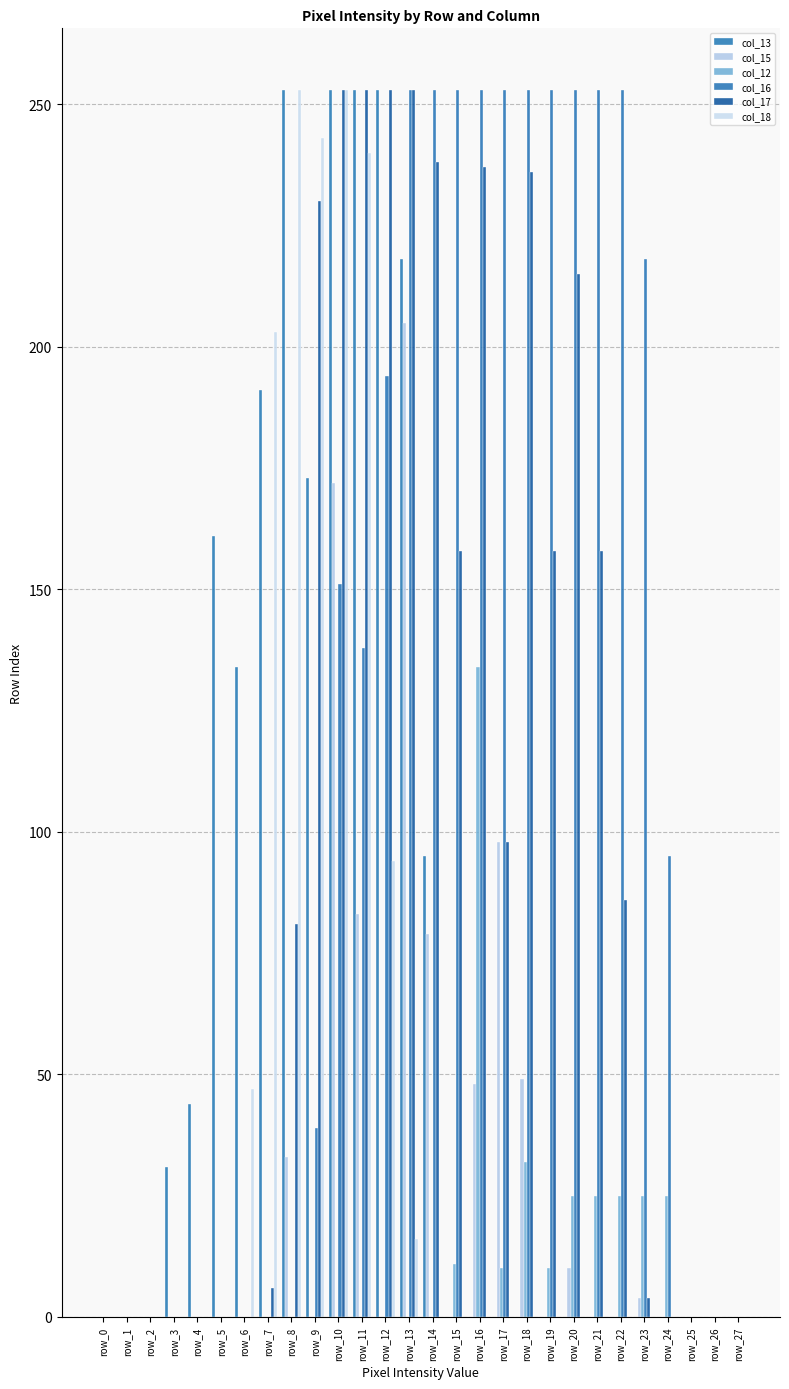

What is the difference between the col_15 values at row_8 and row_10?

139